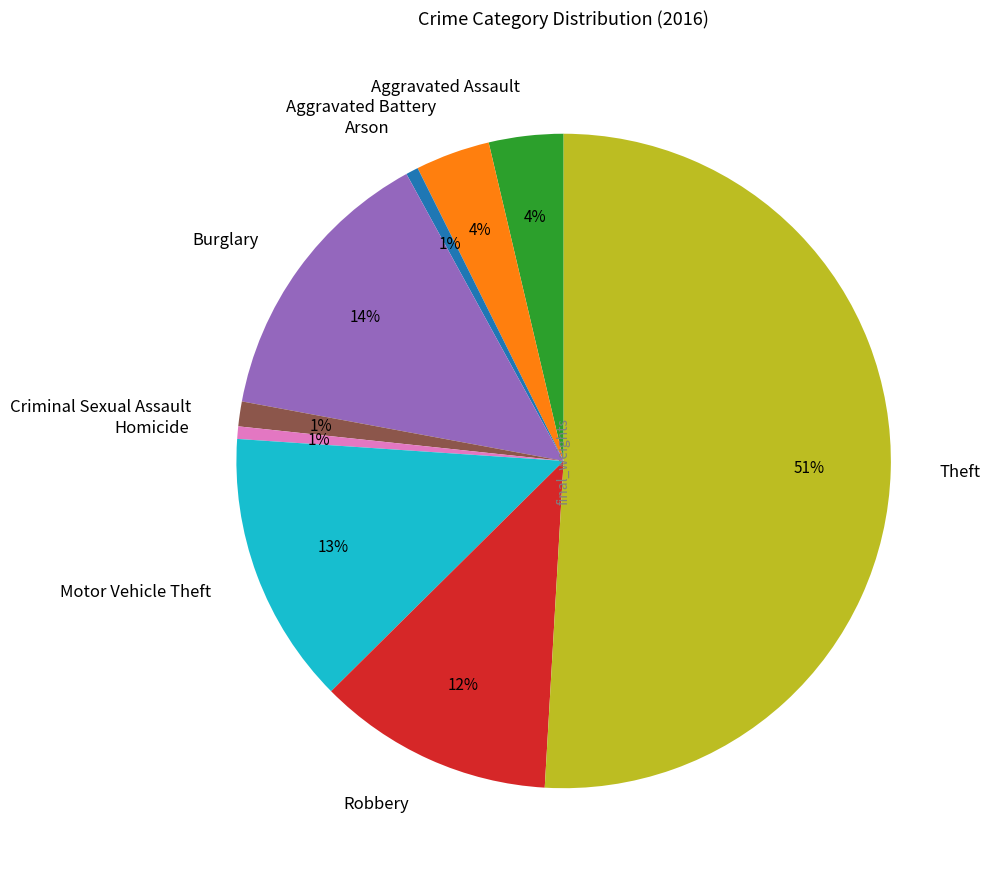

How many segments does this pie chart have?

9